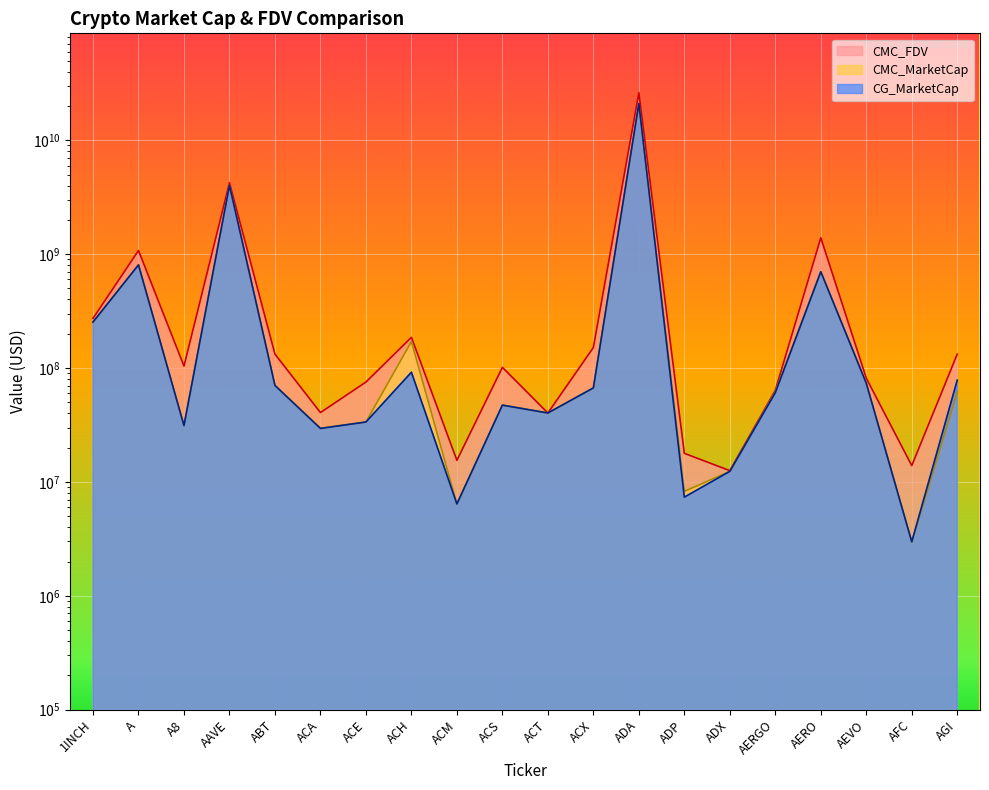

Which series has the largest total across all categories?

CMC_FDV